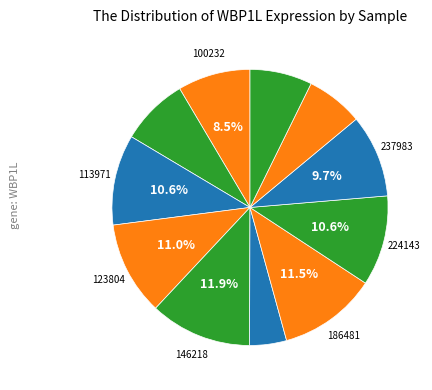

How many slices are in this pie chart?

11